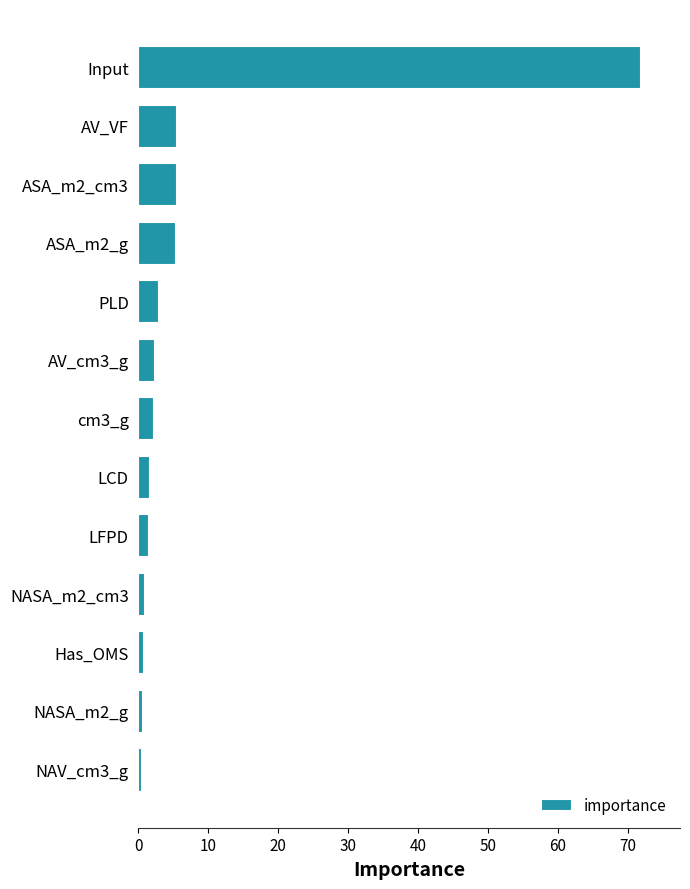

What is the average value?

7.7